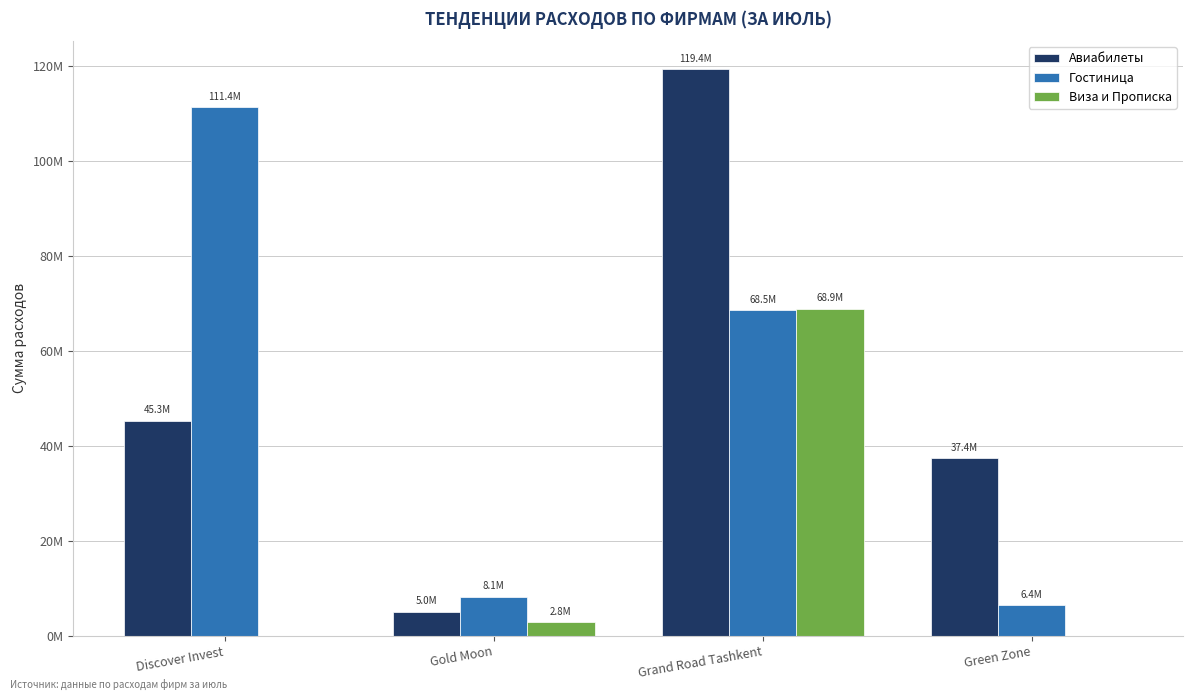

Are the bars horizontal?

No